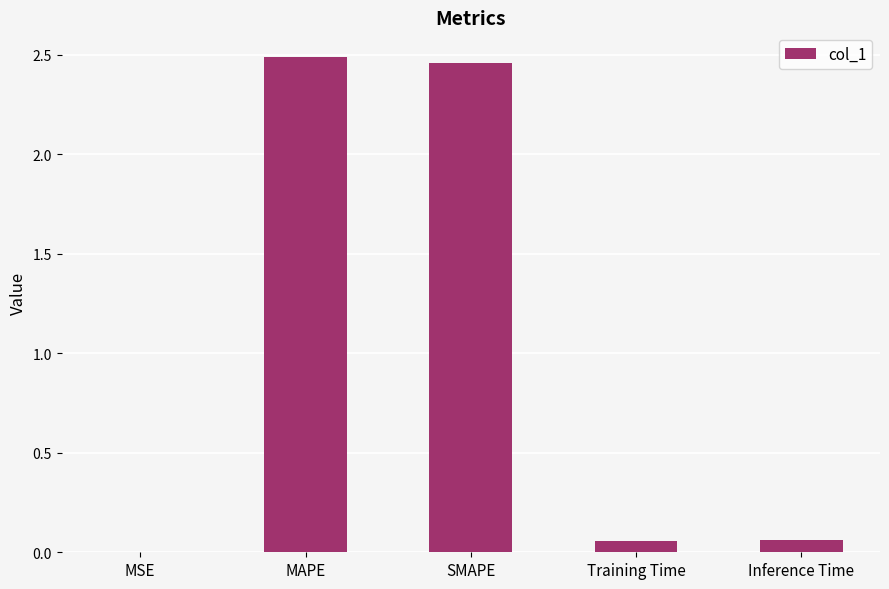

The chart shows a value of 2.5 at SMAPE. True or false?

True